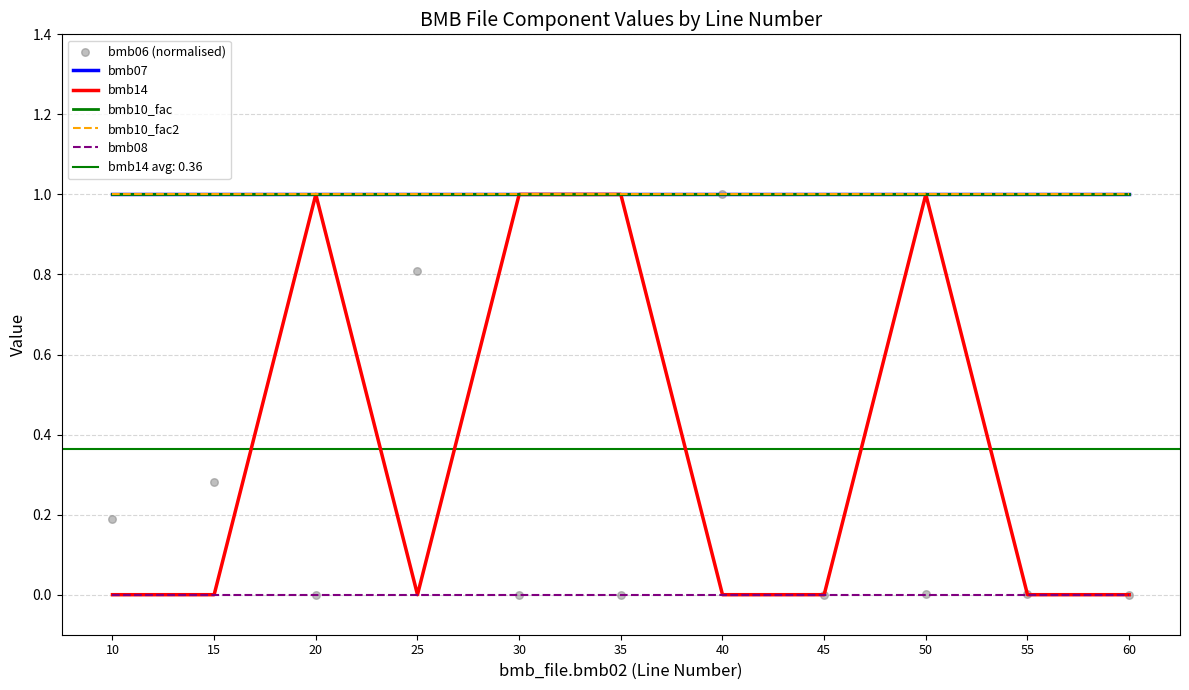

At which category is the sum across all series the highest?

50